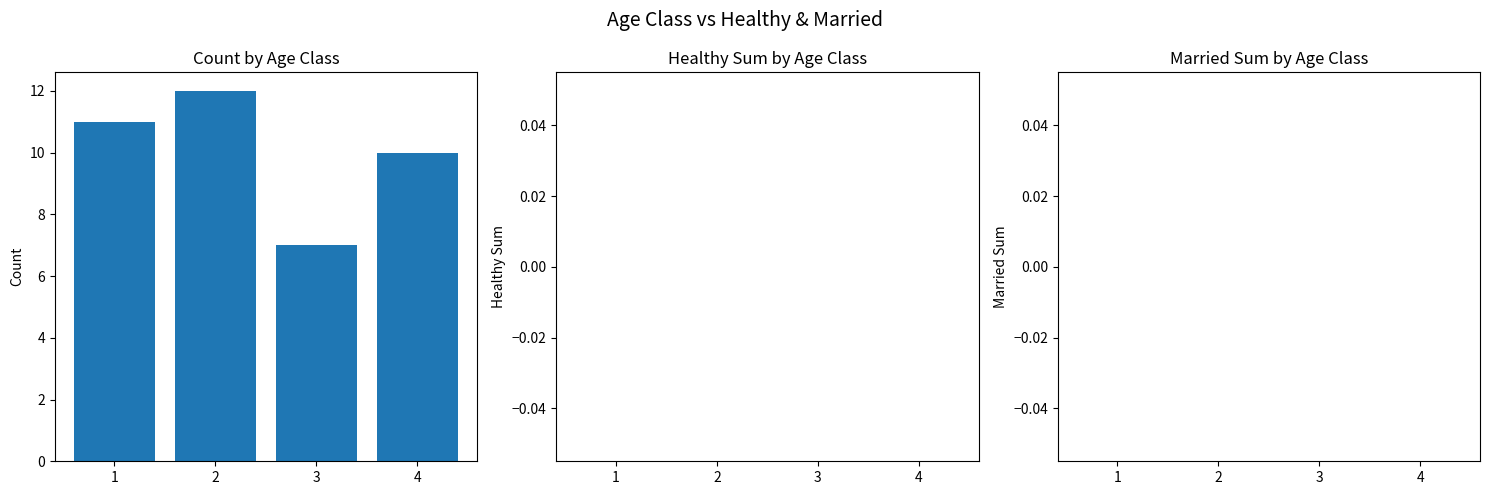

Where is the data nearest to the value 9?

4